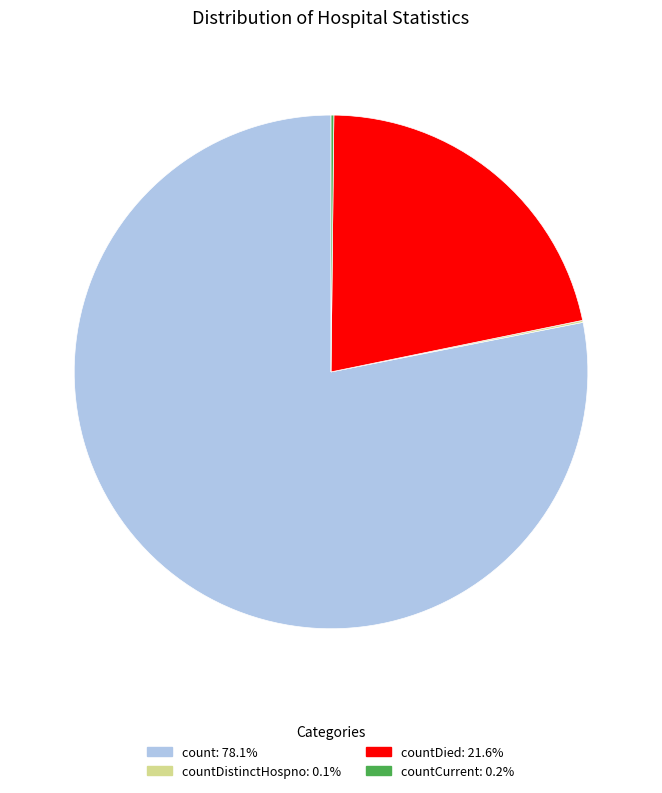

Is there a majority slice in this chart?

Yes